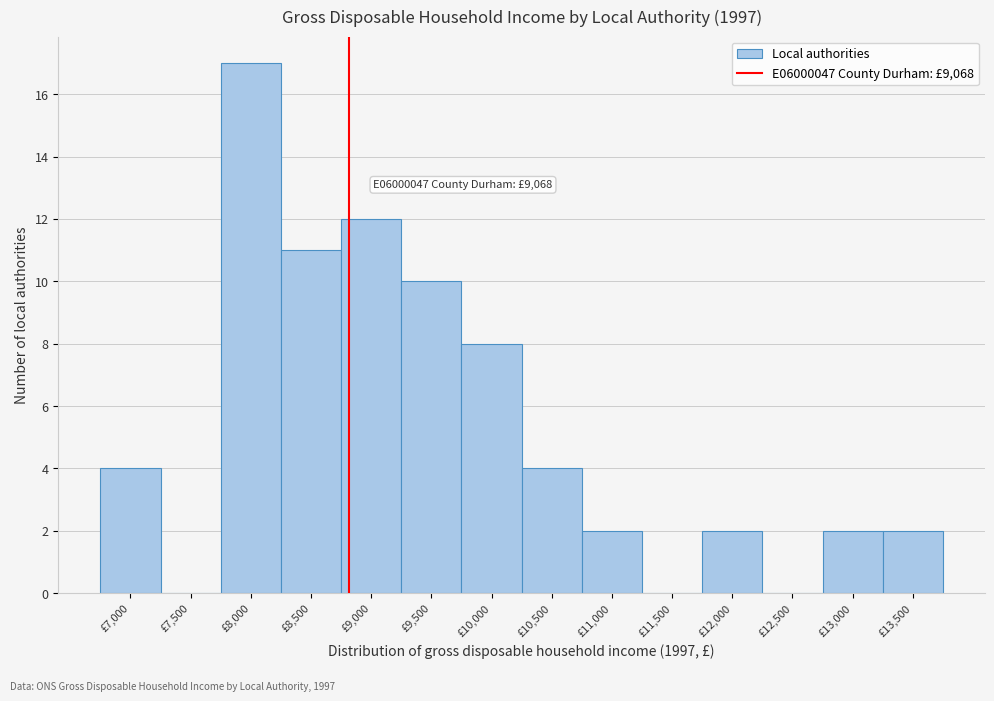

Reading left to right, list all the values displayed in this chart.

£7,000=4	£7,500=0	£8,000=17	£8,500=11	£9,000=12	£9,500=10	£10,000=8	£10,500=4	£11,000=2	£11,500=0	£12,000=2	£12,500=0	£13,000=2	£13,500=2